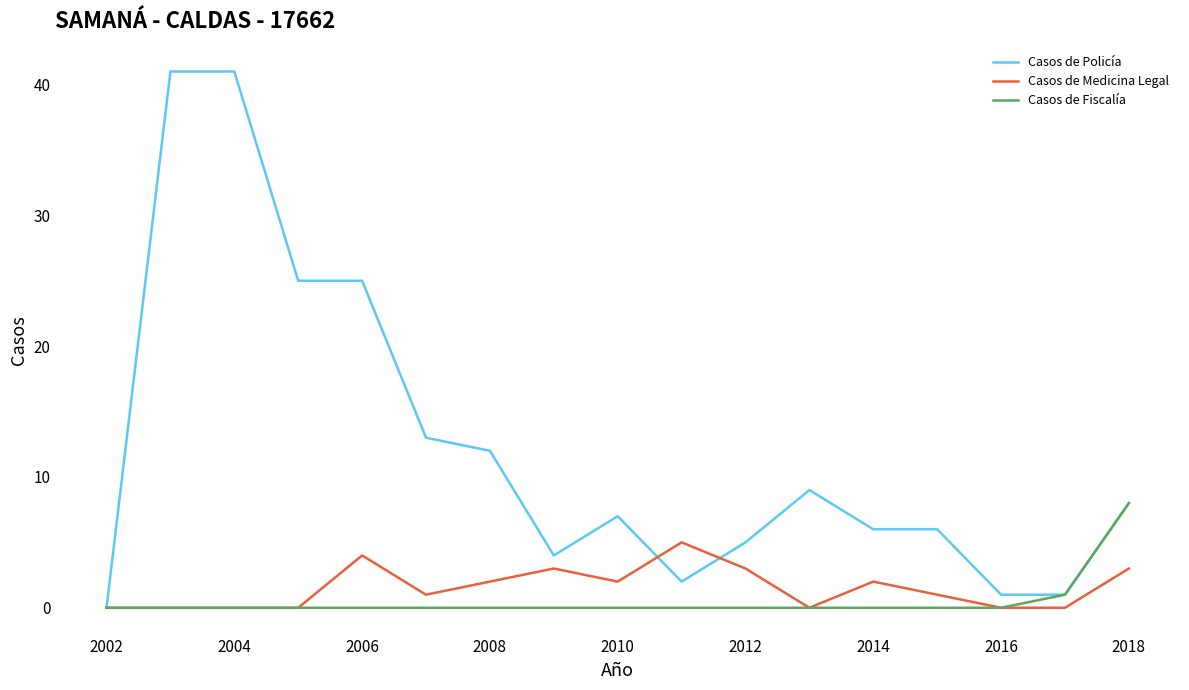

What is the maximum value for Casos de Medicina Legal?

5